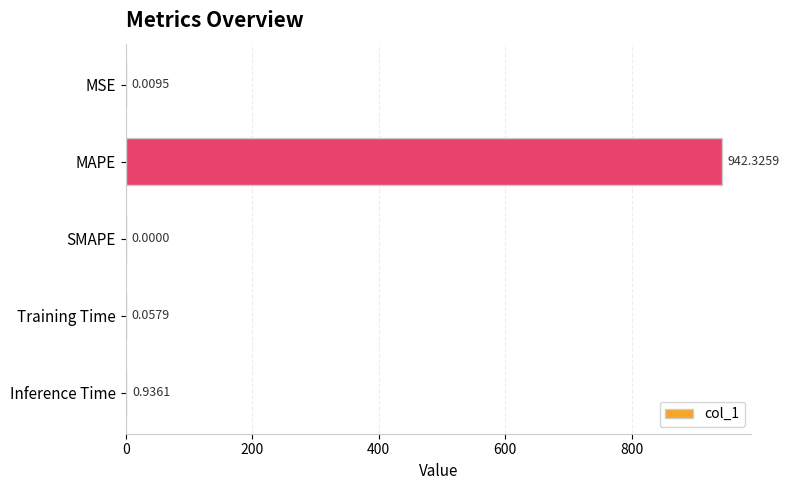

What is the sum of all values?

943.3